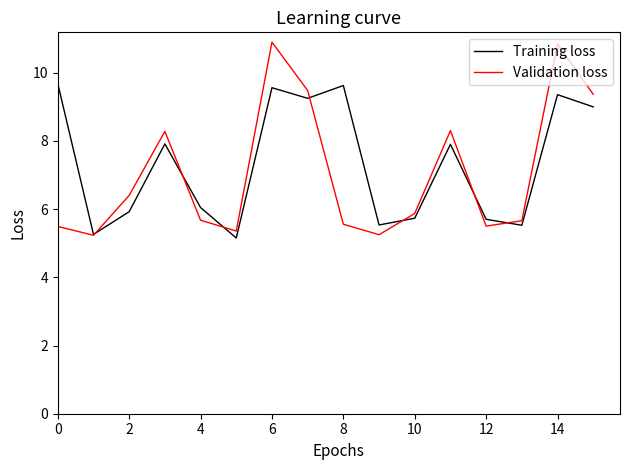

What is the maximum value for Validation loss?

10.9